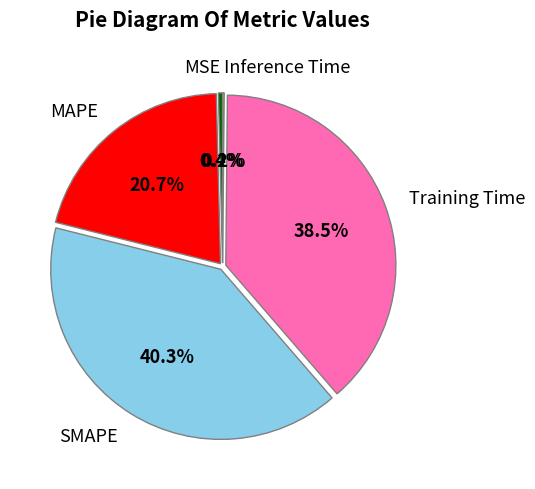

Approximately how many times larger is the value at MAPE compared to Training Time?

0.5